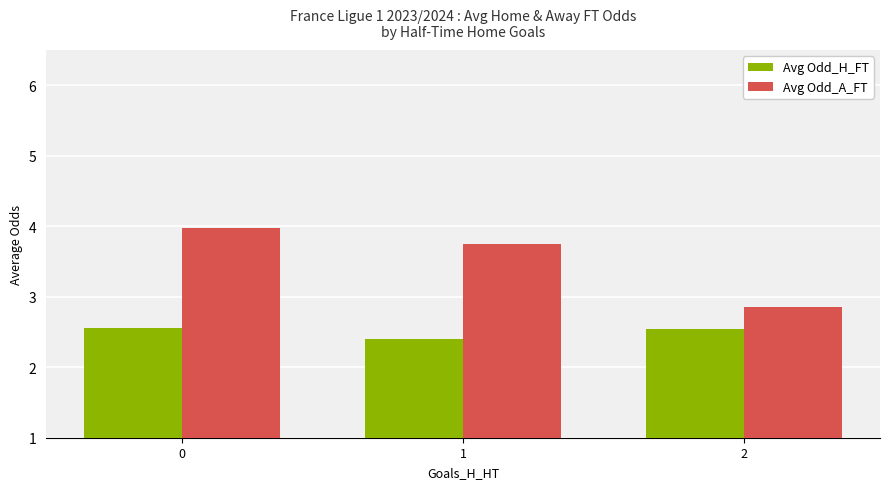

Is the value of Avg Odd_H_FT at 1 greater than the value of Avg Odd_A_FT at 0?

No